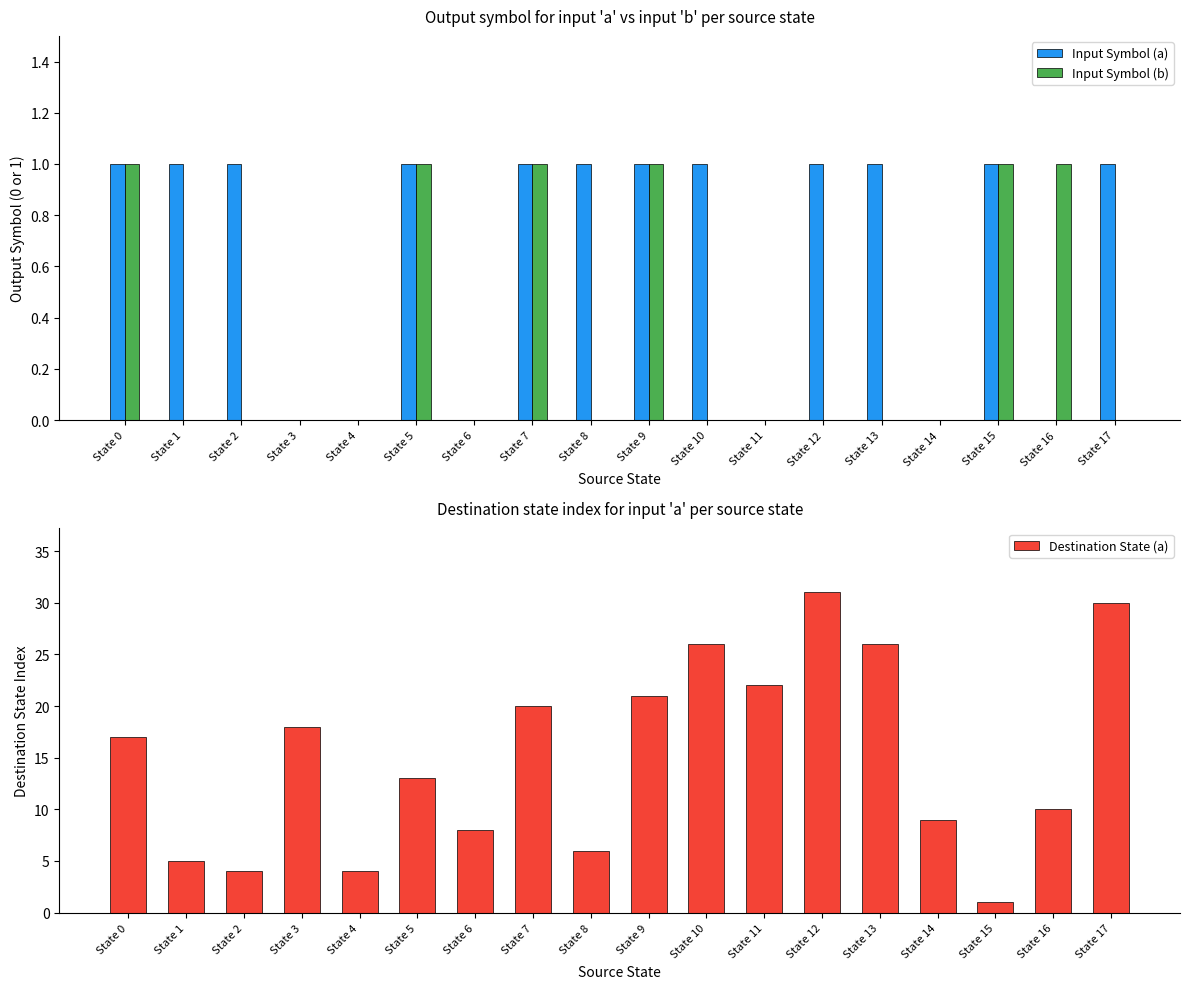

The Input Symbol (a) series shows 1 at State 13. True or false?

True